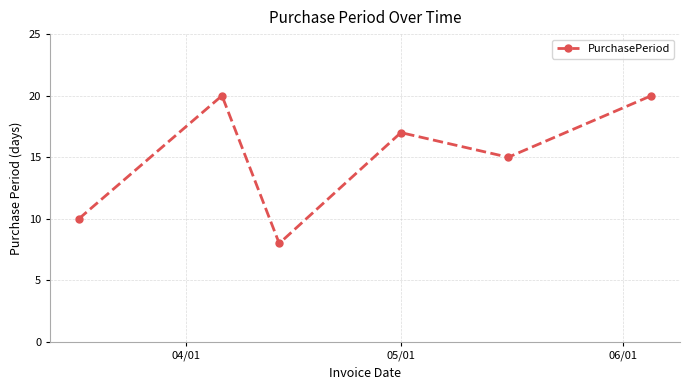

What is the value of the 2nd point from the left?

20